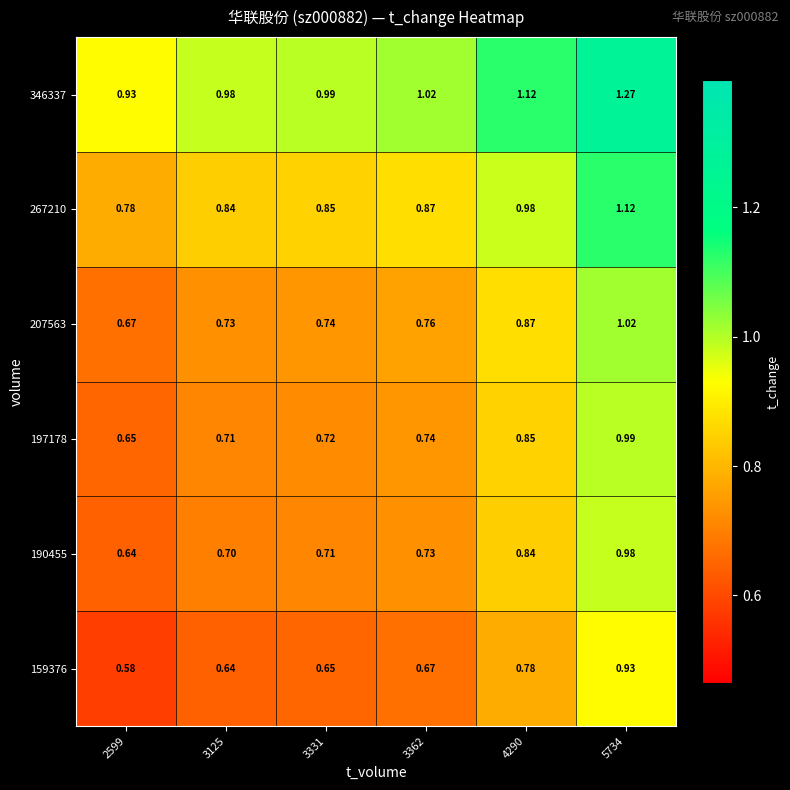

Is the value of 267210 at 5734 greater than the value of 159376 at 3362?

Yes